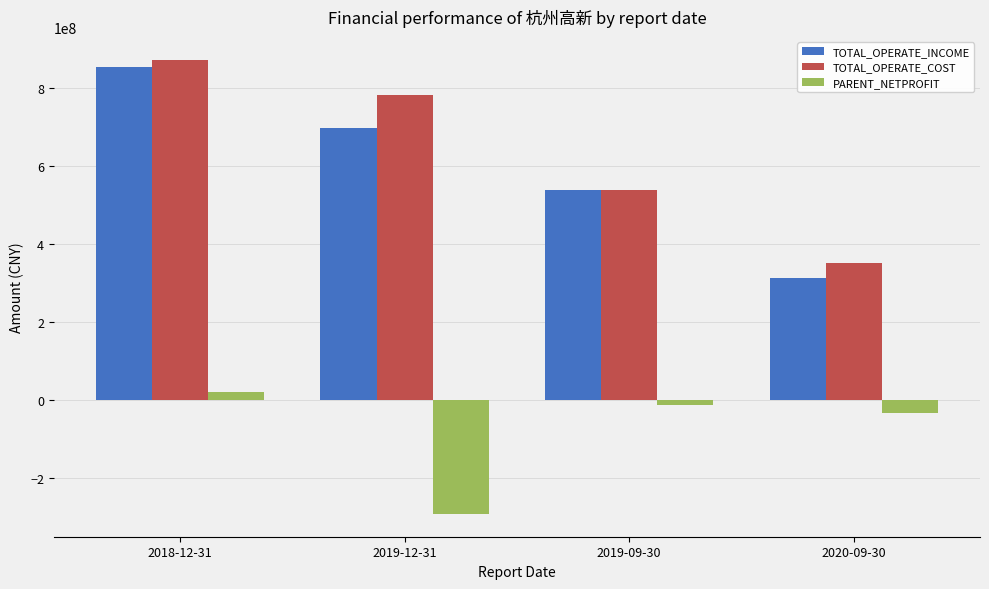

Between 2018-12-31 and 2019-12-31, which series saw the biggest shift?

PARENT_NETPROFIT